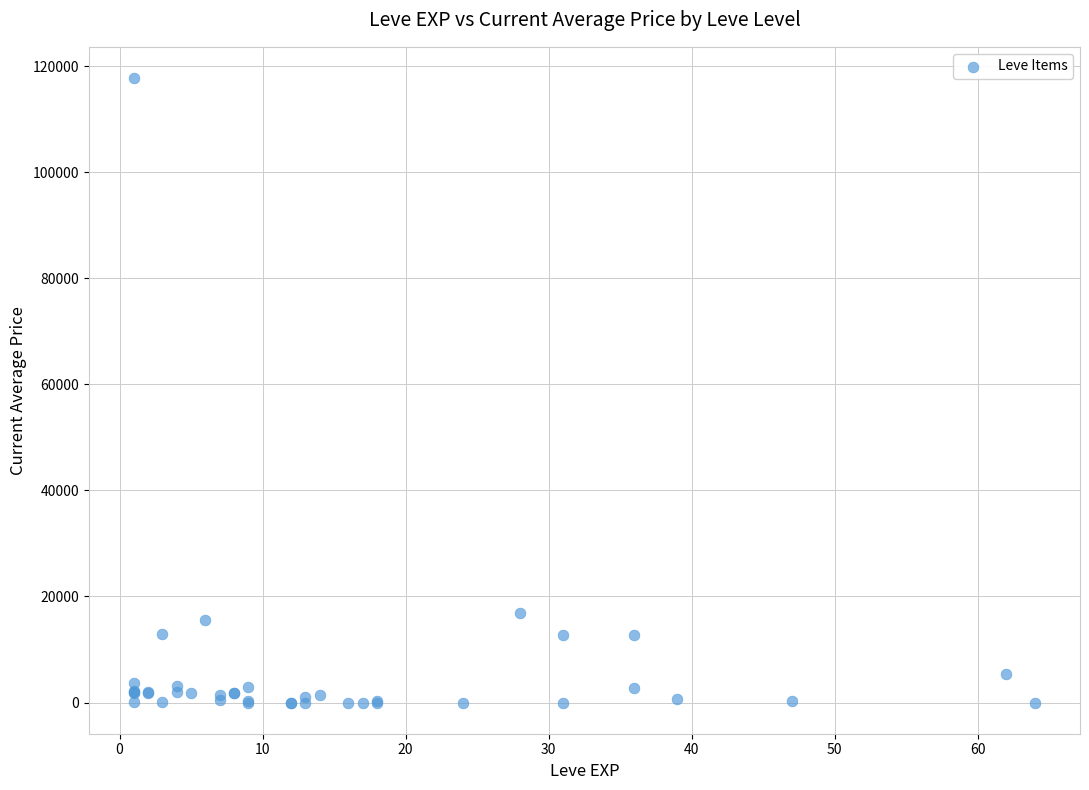

What Y value in the scatter plot is closest to 58895?

16913